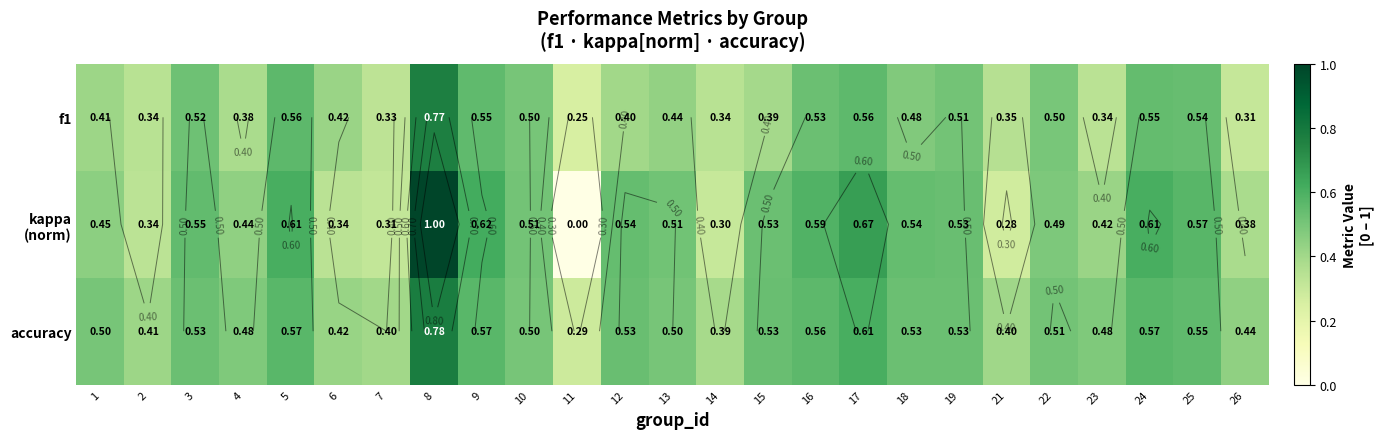

List the series in order of their overall mean, highest first.

accuracy, kappa (norm), f1